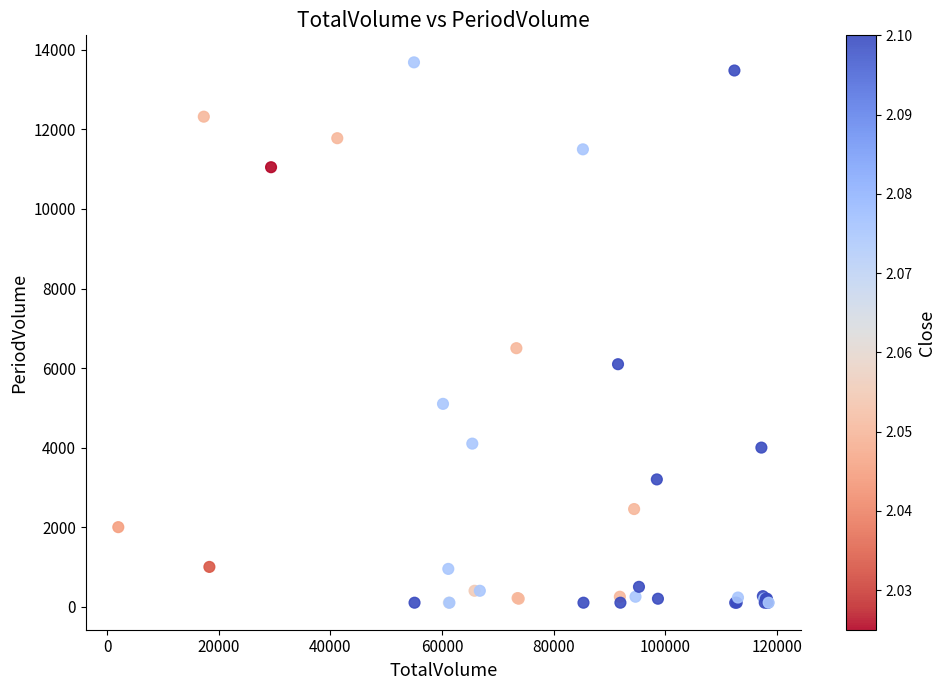

What Y value in the scatter plot is closest to 6893?

6500